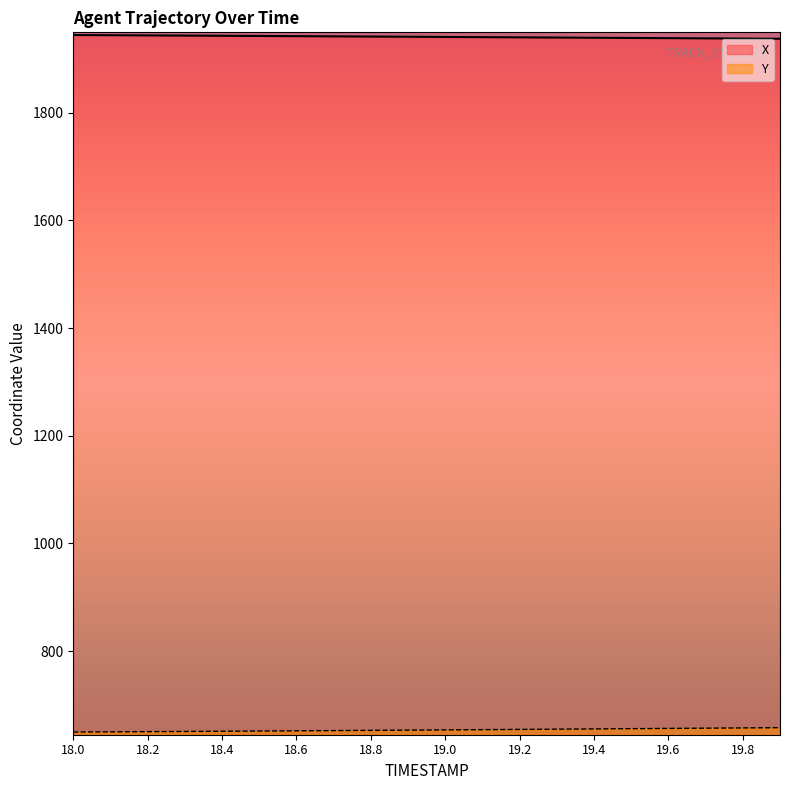

How many data points in X are above 1940?

12